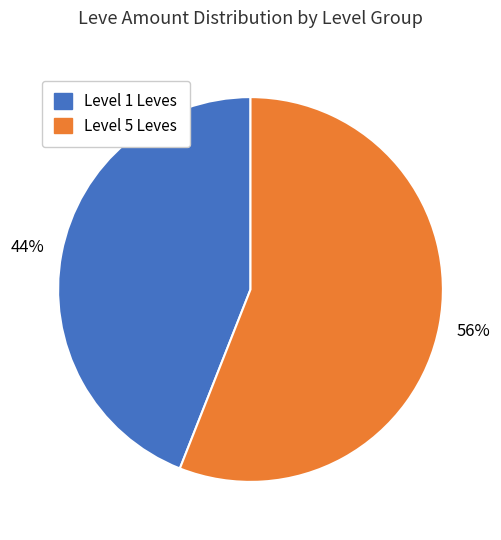

To the nearest percent, what is the difference between the largest and smallest slice percentages?

12%